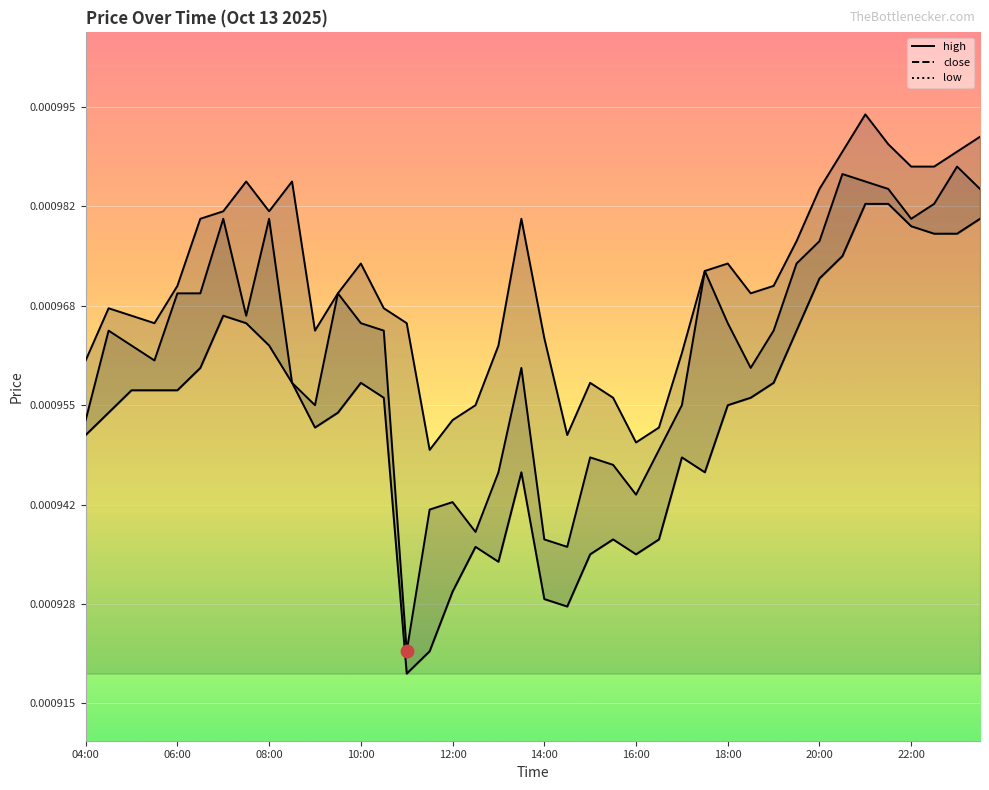

True or false: low and high cross at least once.

False